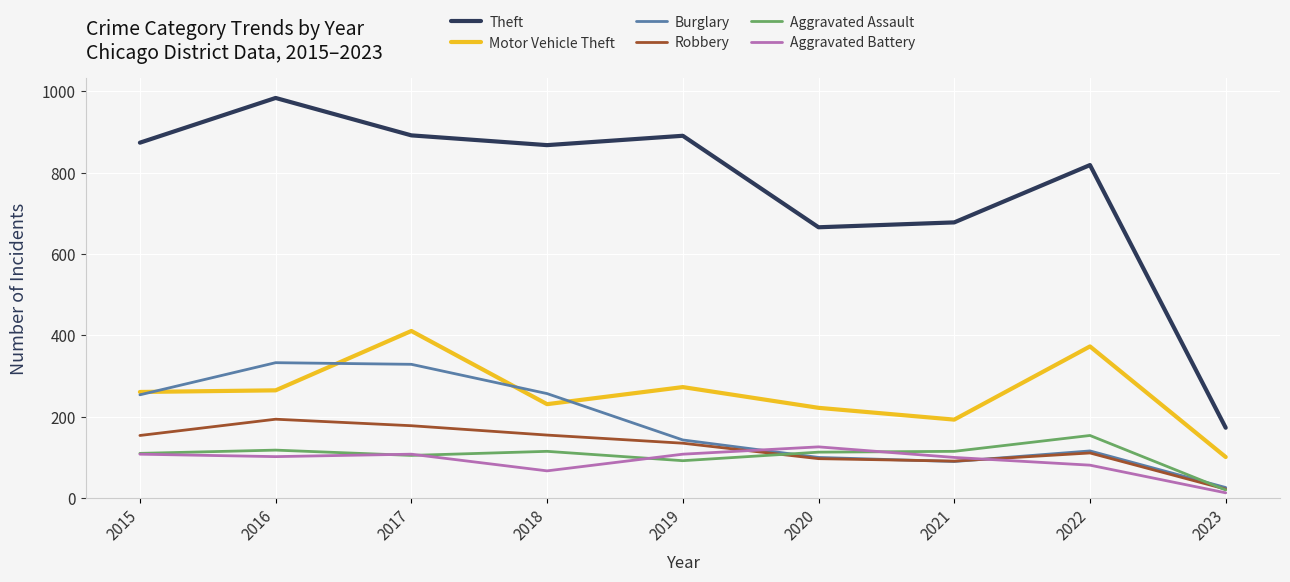

Which series has the largest range (max minus min)?

Theft